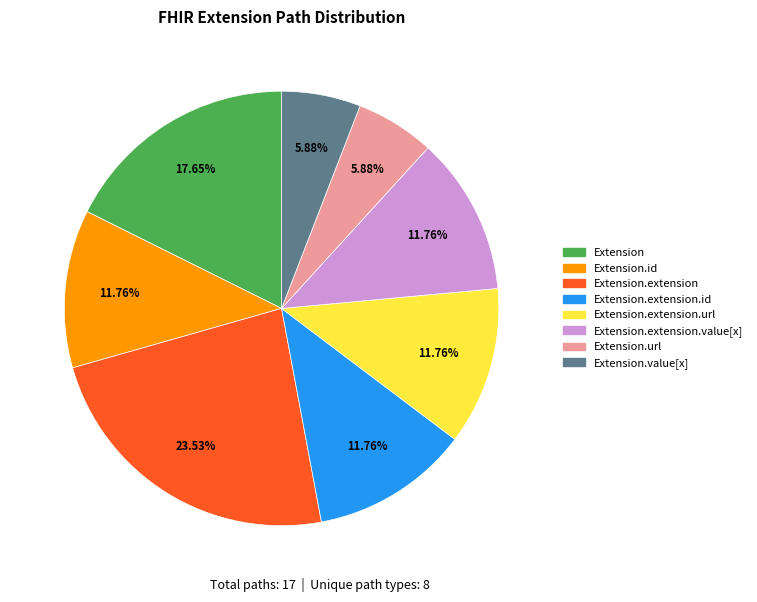

Is there any slice that represents more than half of the pie?

No